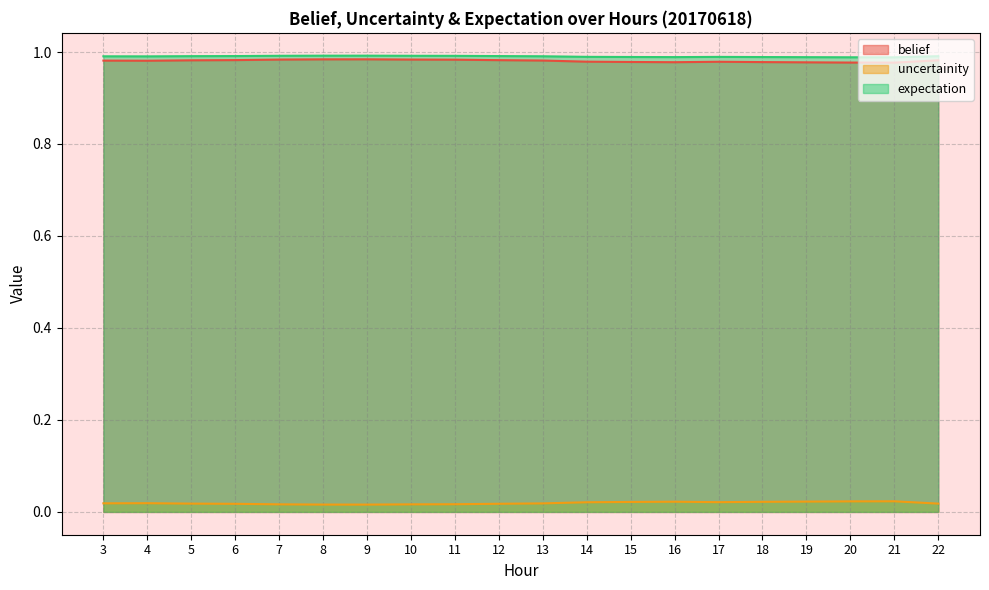

At which category is the sum across all series the highest?

9